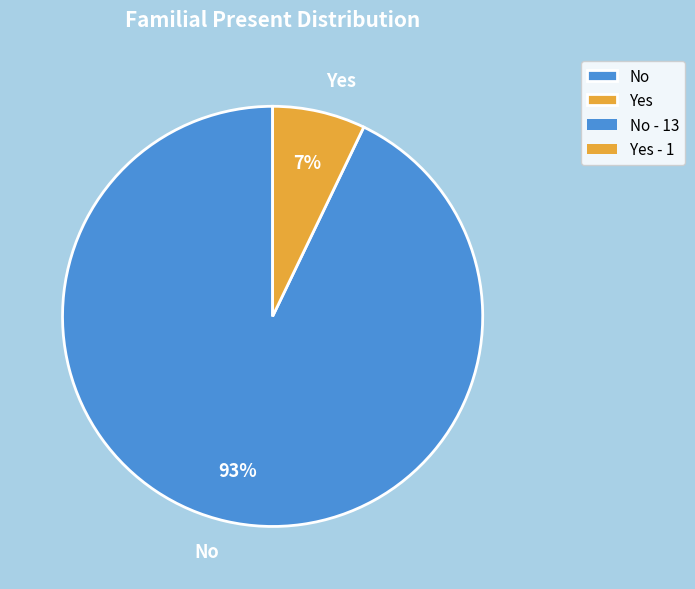

To the nearest percent, what is the difference between the No and Yes slice percentages?

86%